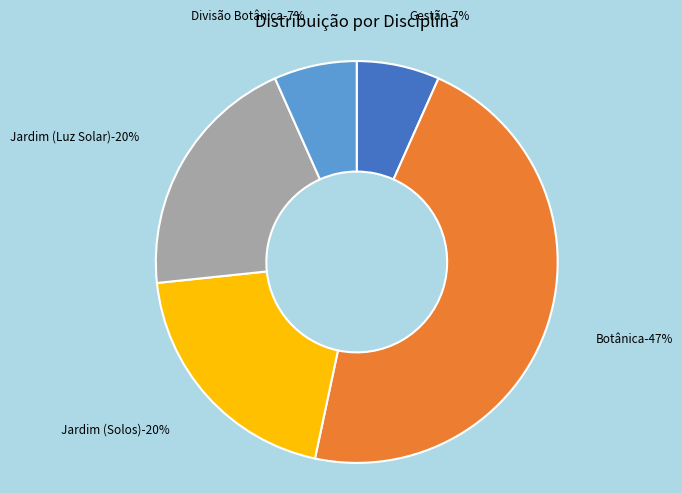

What is the largest slice in the pie chart?

Botânica